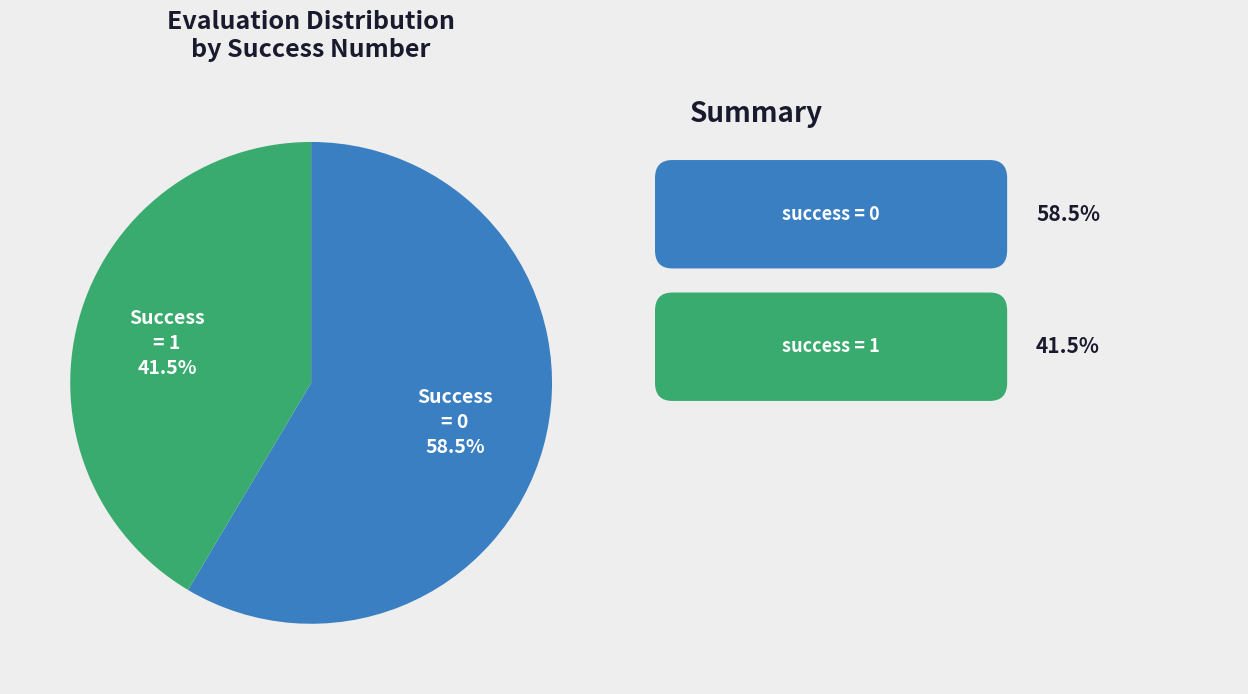

Does any single category account for the majority?

Yes